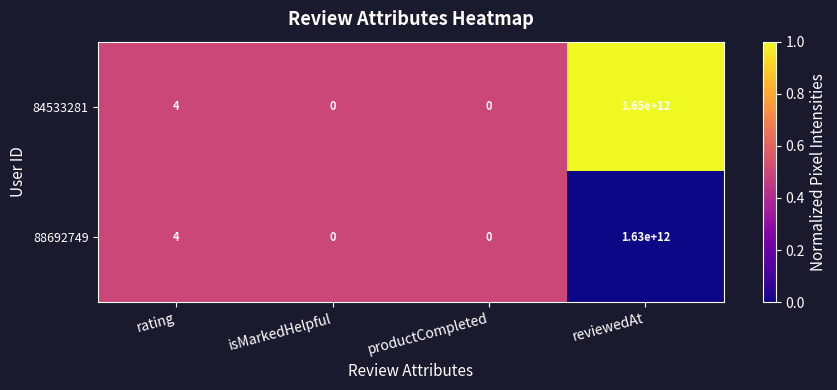

How many categories are shown in the chart?

4